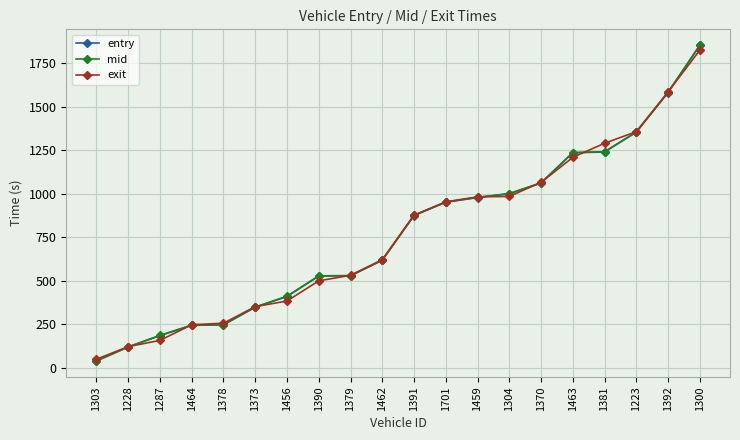

What is the maximum value for exit?

1825.6